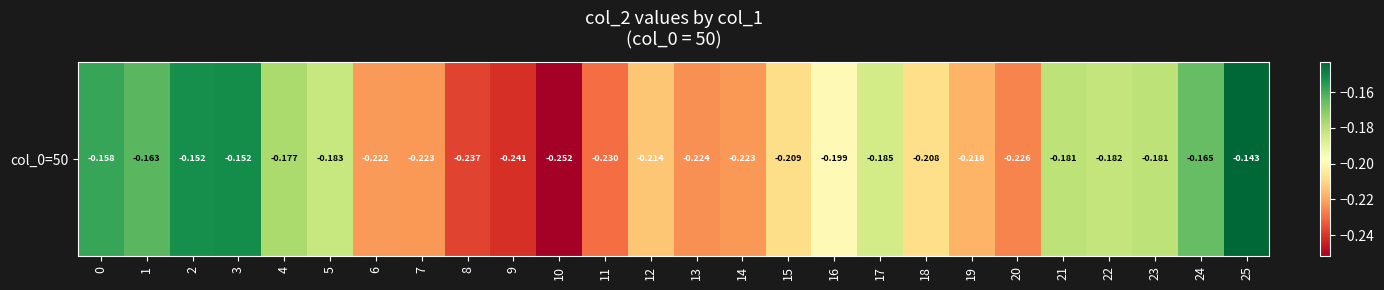

What is the average value?

-0.2